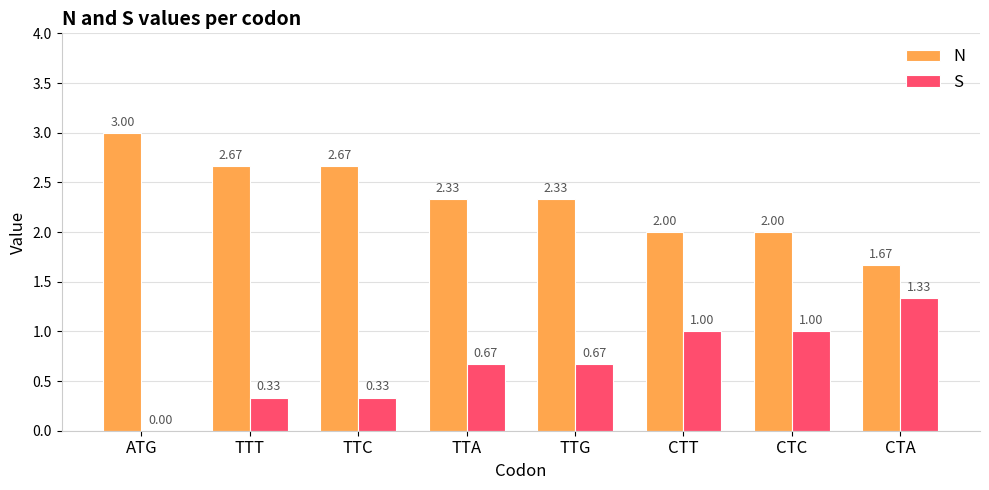

How many data points does each series have?

8